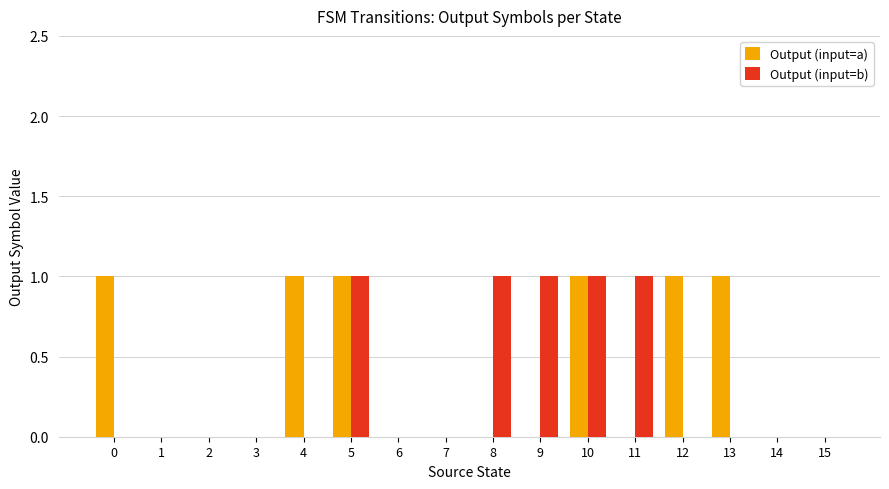

Between 4 and 7, which series saw the biggest shift?

Output (input=a)